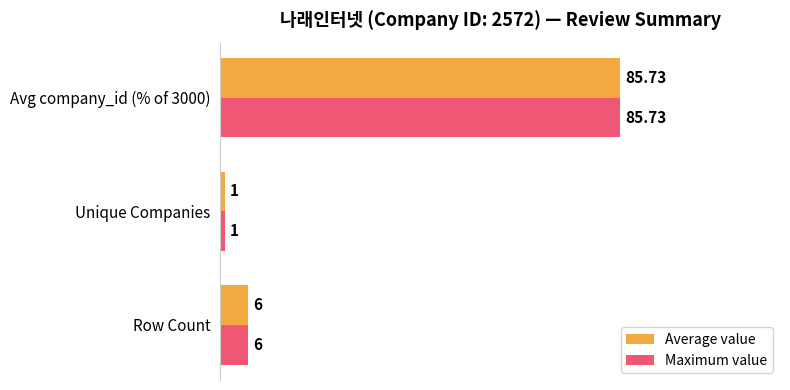

How many values in the Maximum value series are below 6?

1